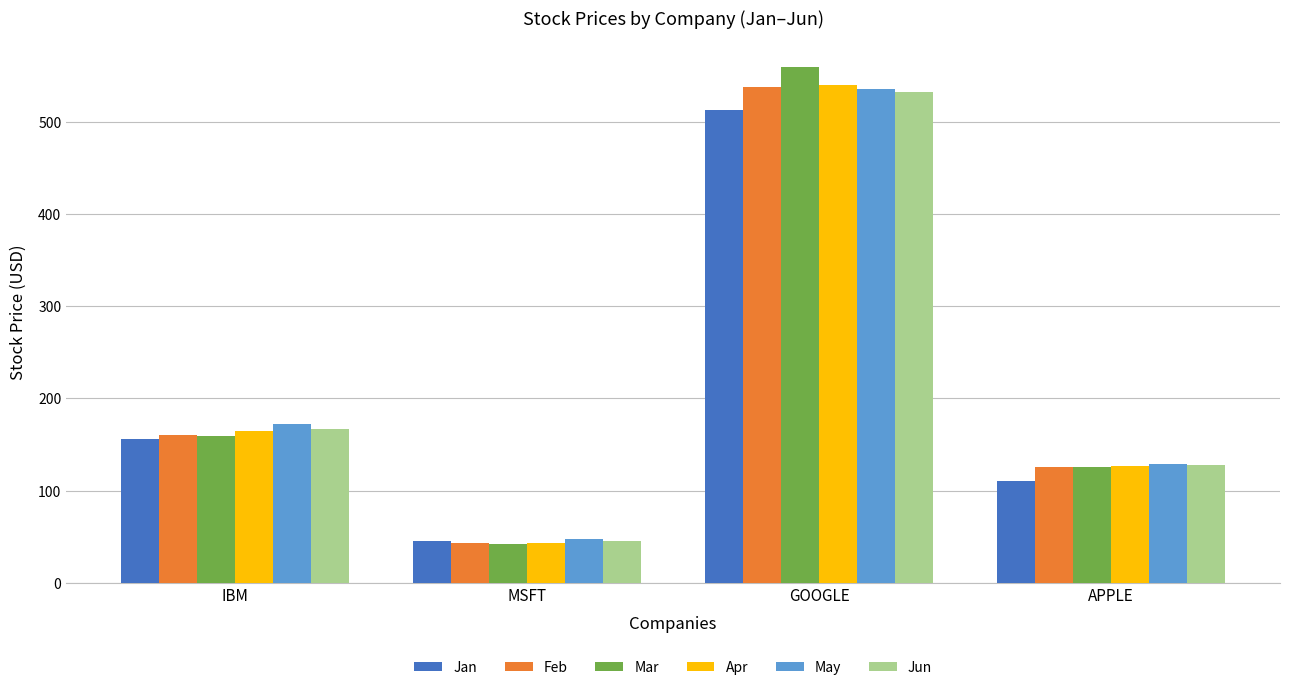

Which series has the largest range (max minus min)?

Mar